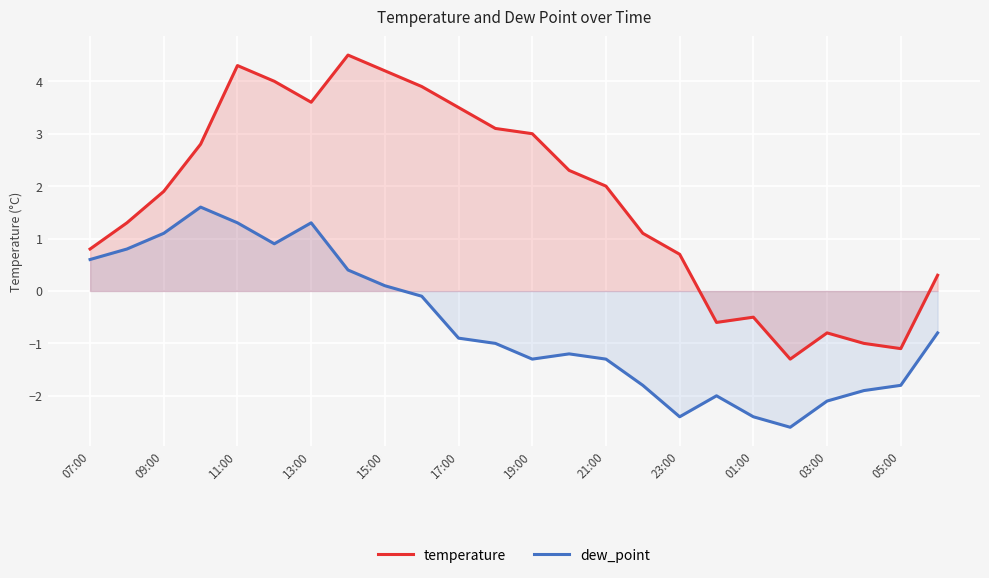

At which category is the sum across all series the highest?

11:00